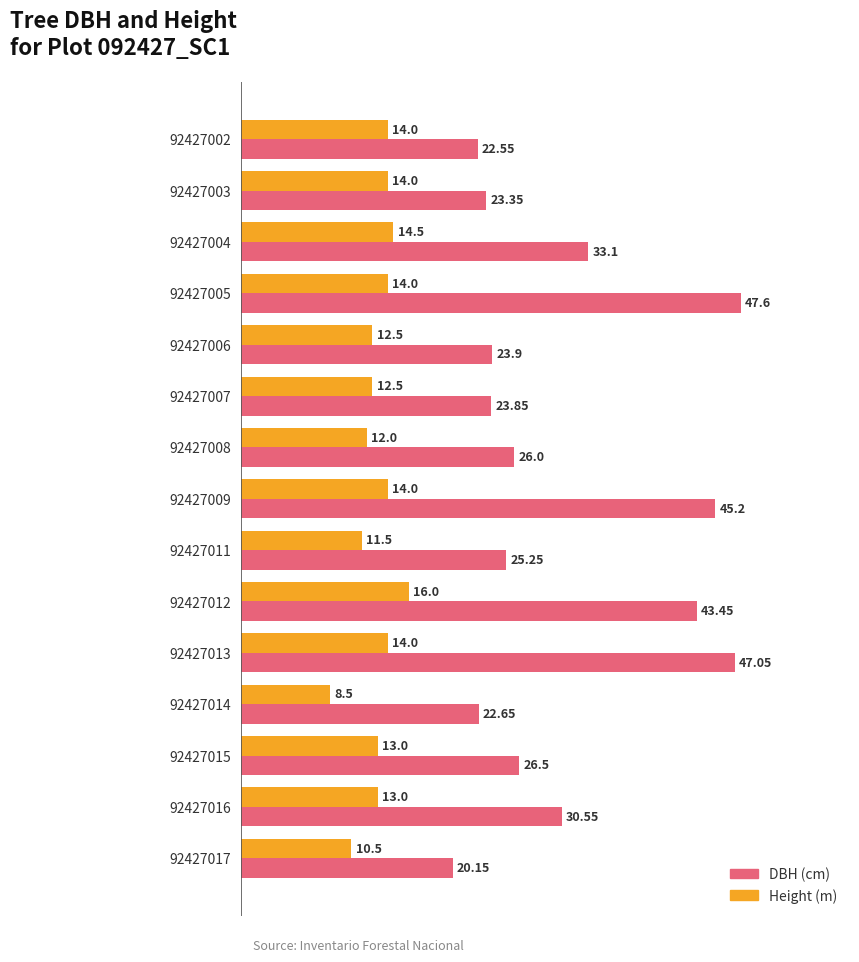

What is the maximum value shown in the chart?

47.6